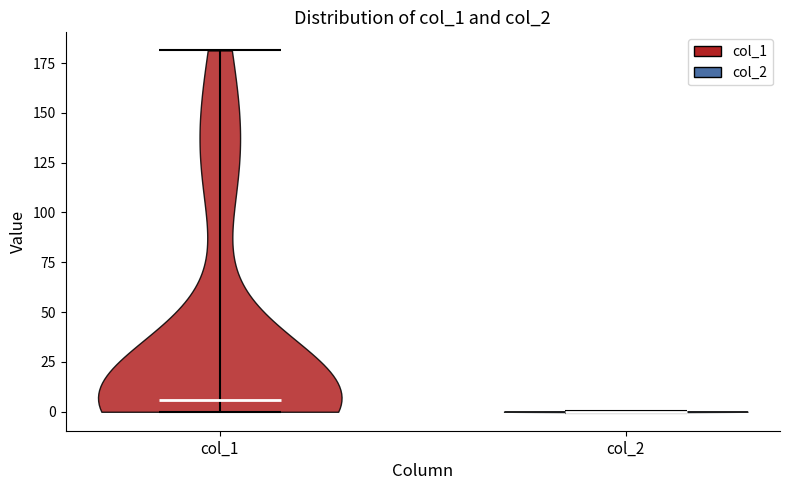

Reading left to right, read every violin against the y-axis: where its median line is, and the lowest and highest points it reaches. The values are not printed on the chart, so give them approximately, as read against the axis.

col_1: median line 5, lowest point 0, highest point 180
col_2: median line 0, lowest point 0, highest point 0